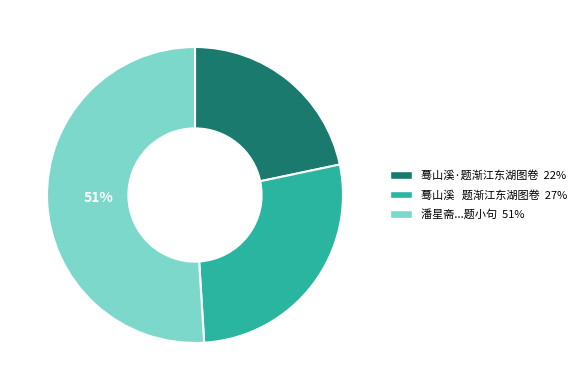

To the nearest percent, what is the average slice percentage?

33%